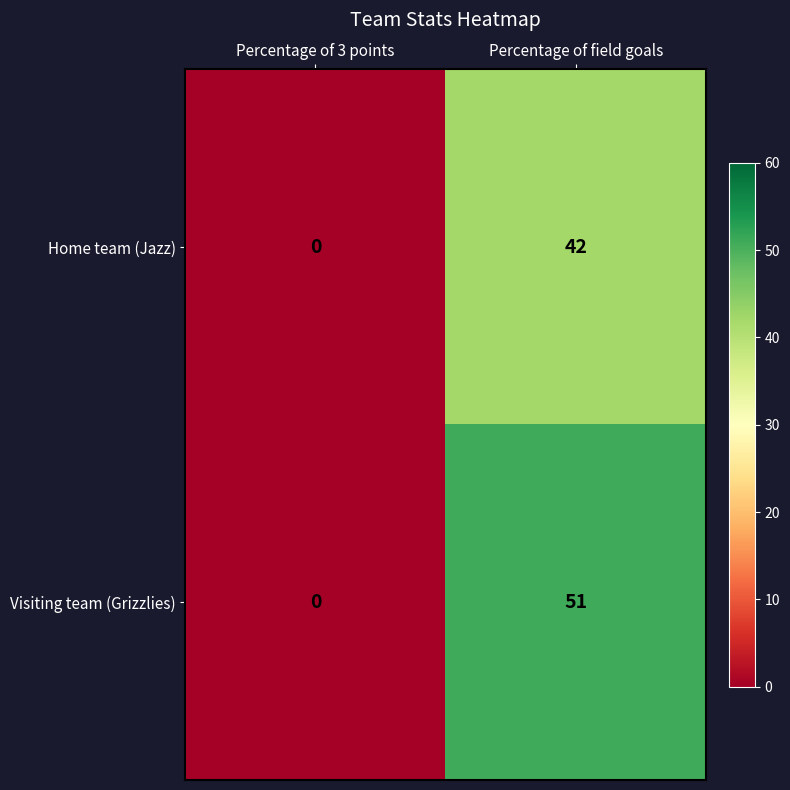

List the series in order of their overall mean, lowest first.

Home team (Jazz), Visiting team (Grizzlies)